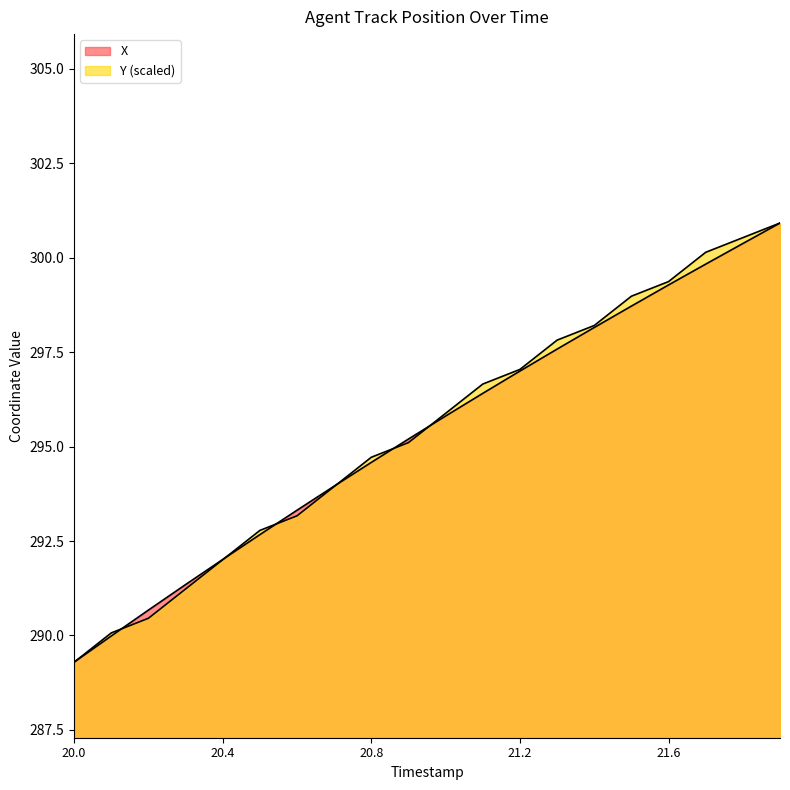

At which label is X closest to 295?

20.9